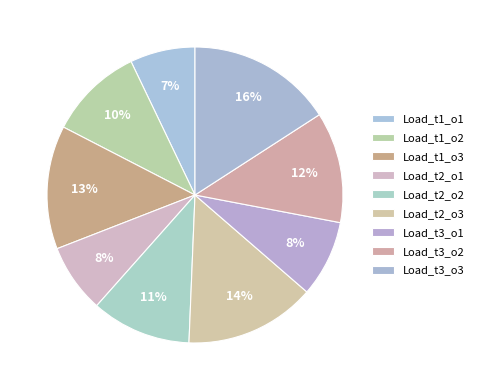

Approximately how many times larger is the value at Load_t2_o2 compared to Load_t1_o1?

1.5